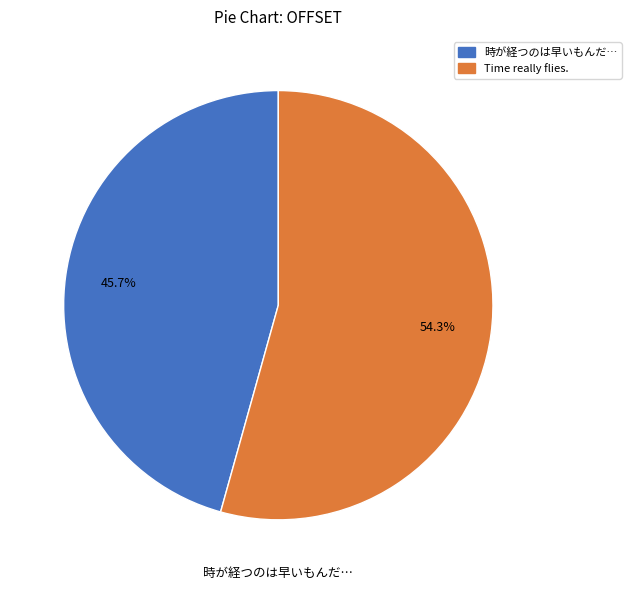

What is the largest slice in the pie chart?

Time really flies.